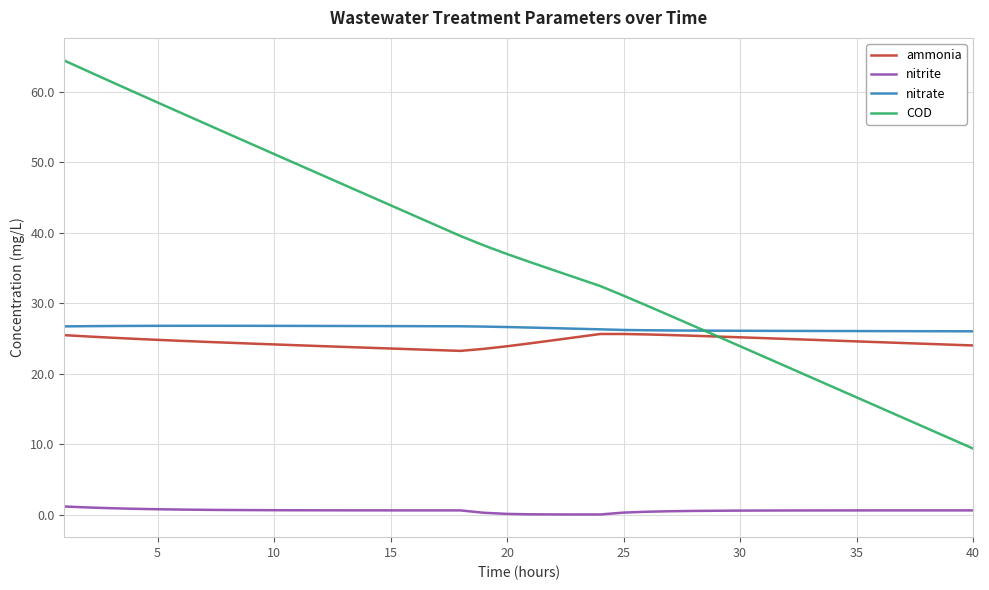

Which series has the largest total across all categories?

COD